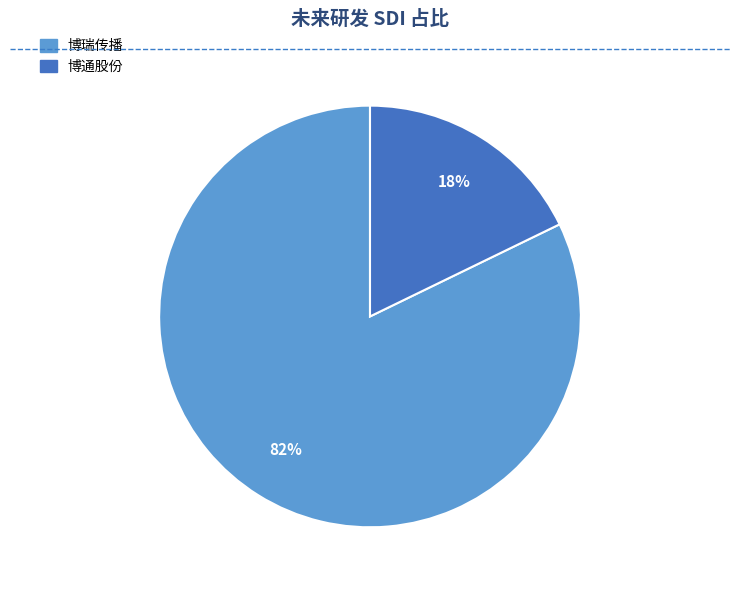

To the nearest percent, what is the difference between the 博通股份 and 博瑞传播 slice percentages?

64%